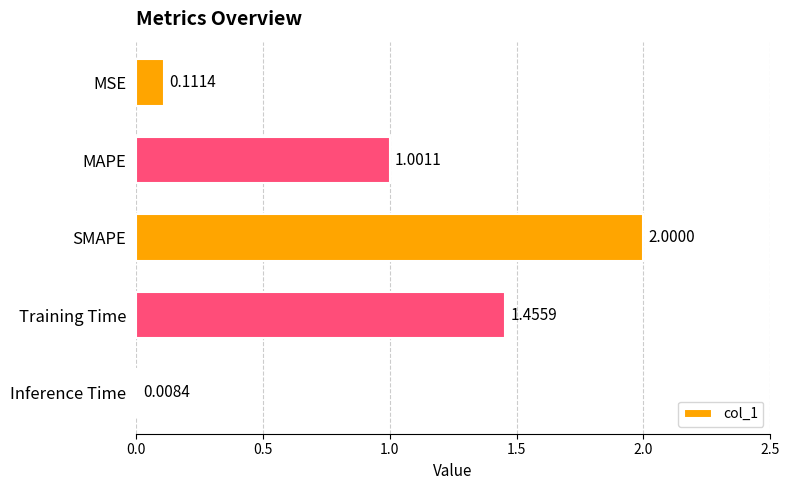

What is the difference between the maximum and second lowest values?

1.9